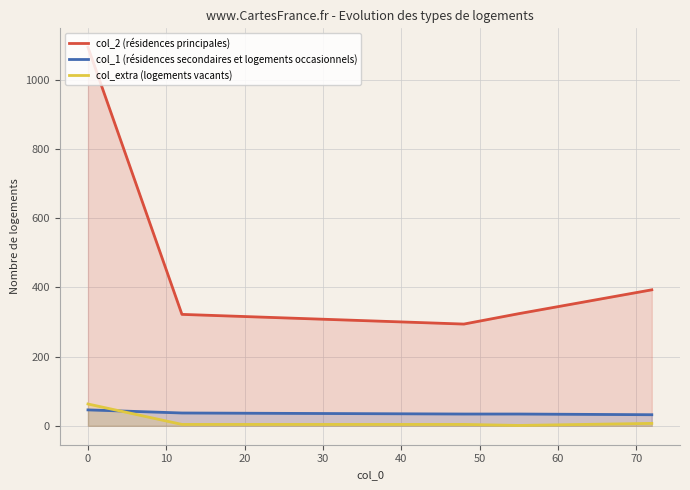

Which series has the largest range (max minus min)?

col_2 (résidences principales)